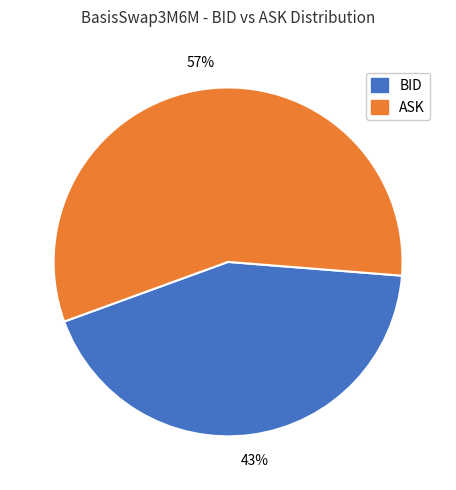

How many slices are in this pie chart?

2